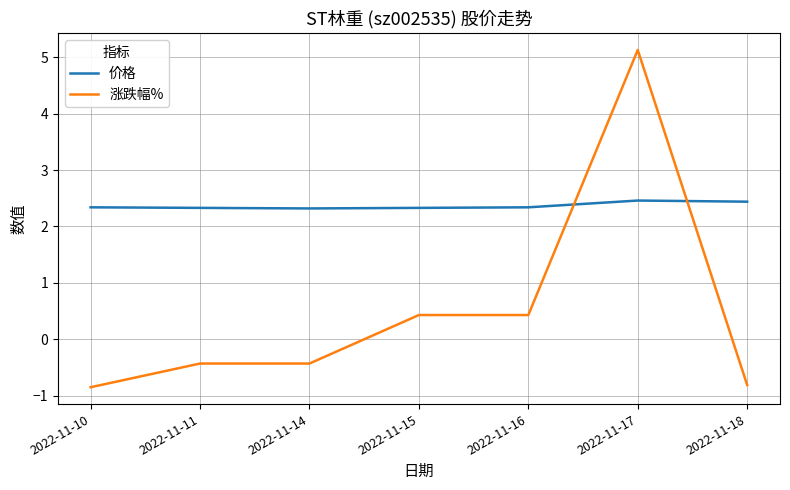

In 价格, how many points are lower than both neighbors (excluding endpoints)?

1